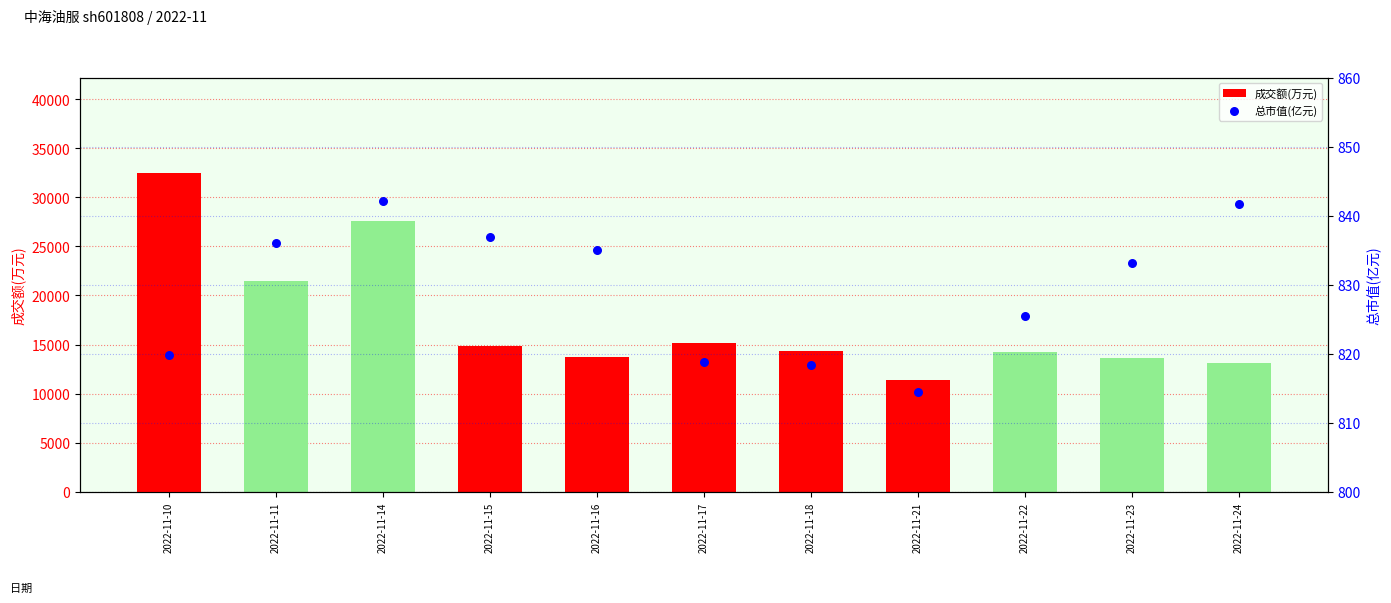

What is the total value across all series at 2022-11-23?

14468.1